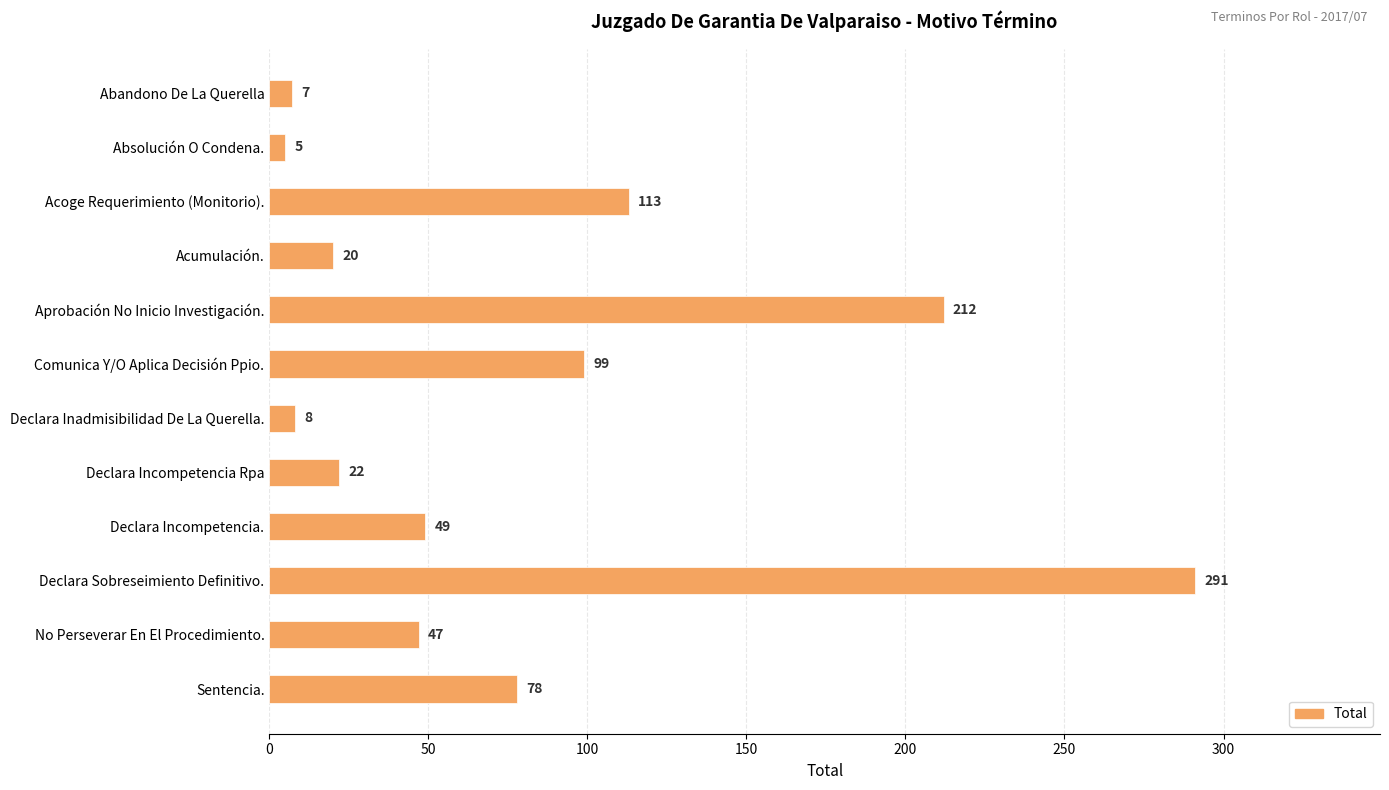

At which label is the value closest to 148?

Acoge Requerimiento (Monitorio).